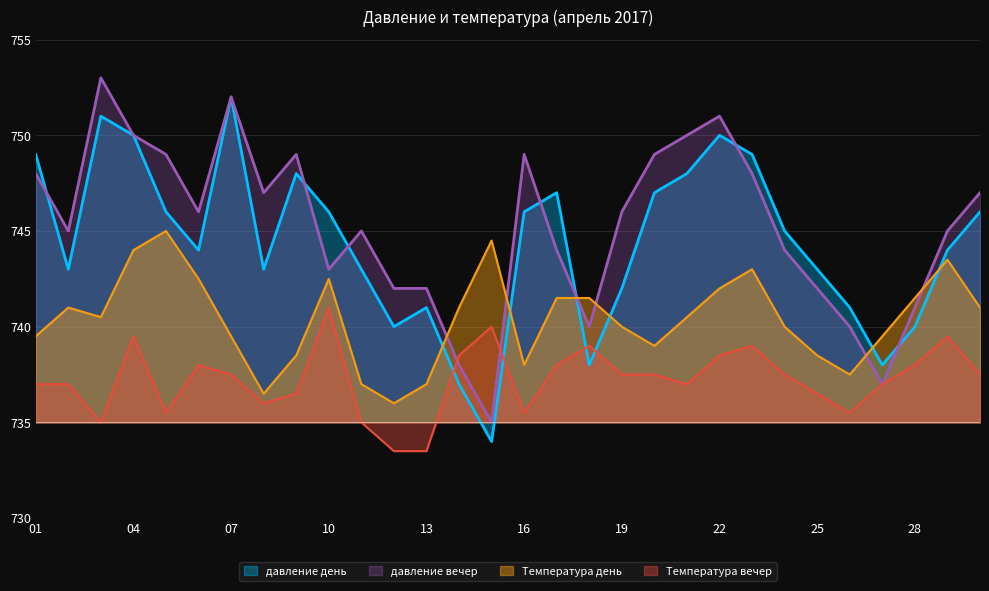

How many values in the давление вечер series are below 746?

15